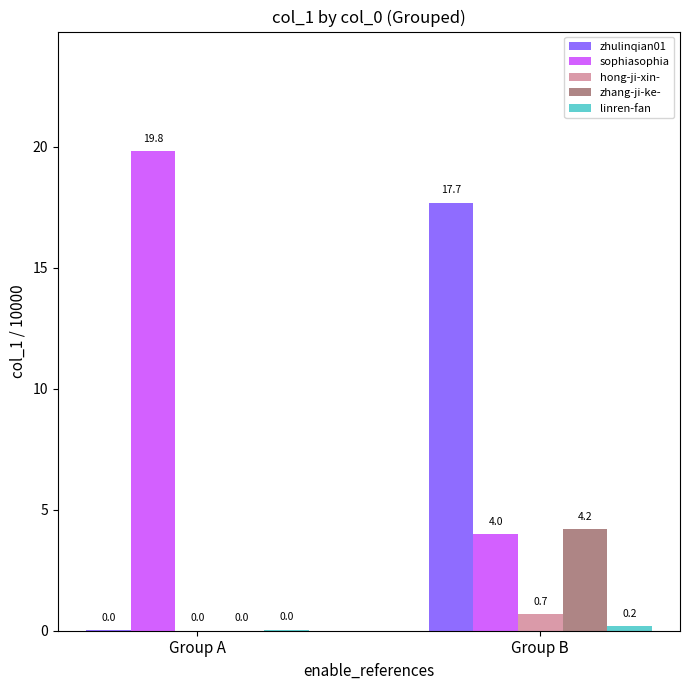

Is it true that zhulinqian01 equals 17.7 at Group B?

True